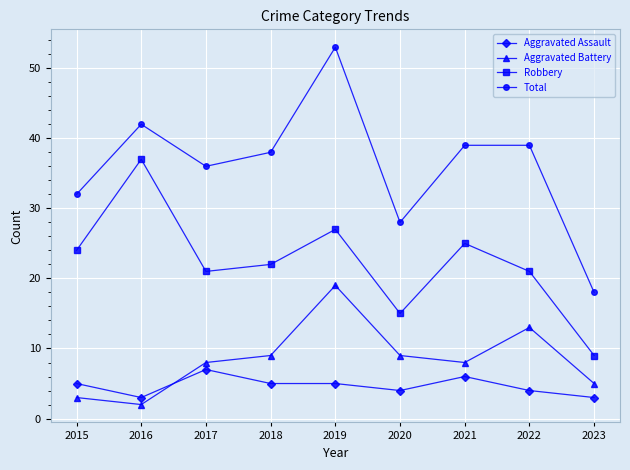

True or false: Aggravated Battery and Robbery intersect in this chart.

False